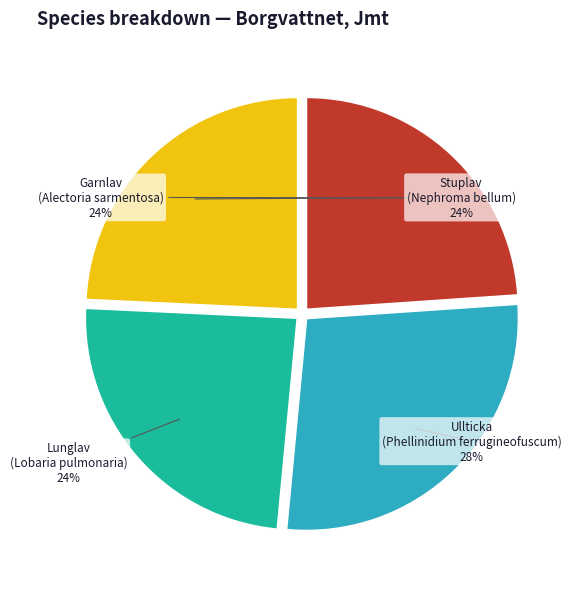

Is it true that Garnlav (Alectoria sarmentosa) is 30% of the pie?

False